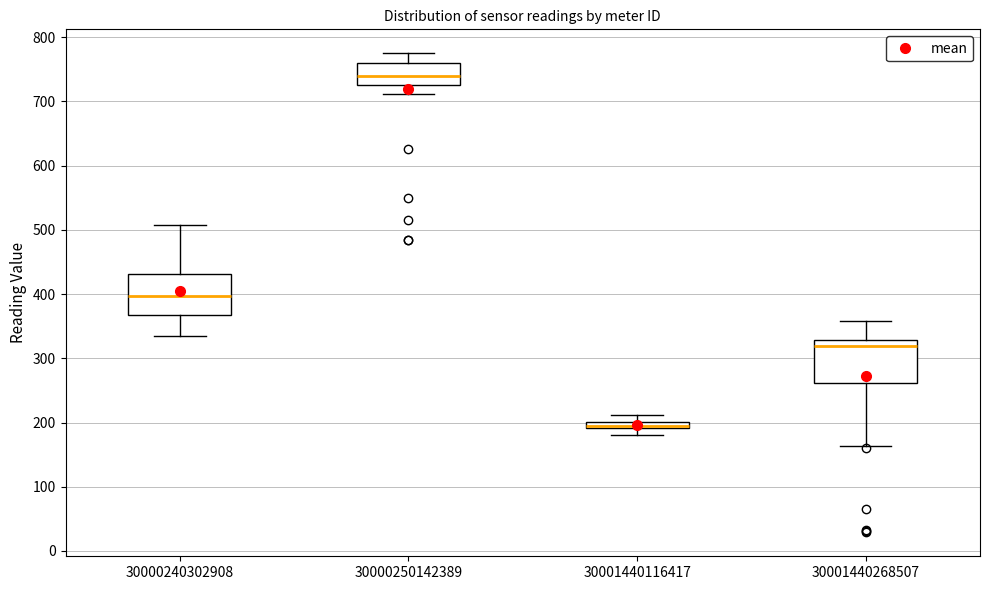

Where does the upper whisker of the box at x = 30000250142389 end on the y-axis? The values are not printed on the chart, so give them approximately, as read against the axis.

780